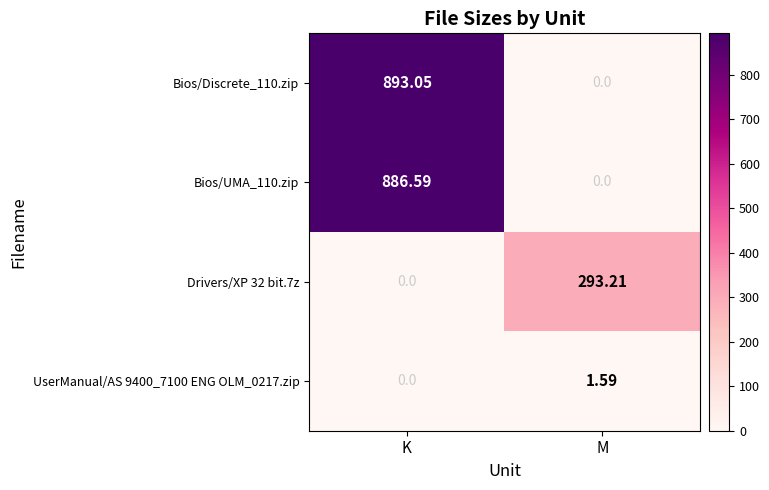

At which category is the sum across all series the highest?

K